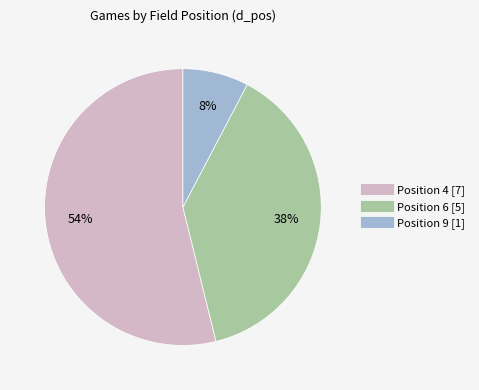

To the nearest percent, what is the difference between the largest and smallest slice percentages?

46%